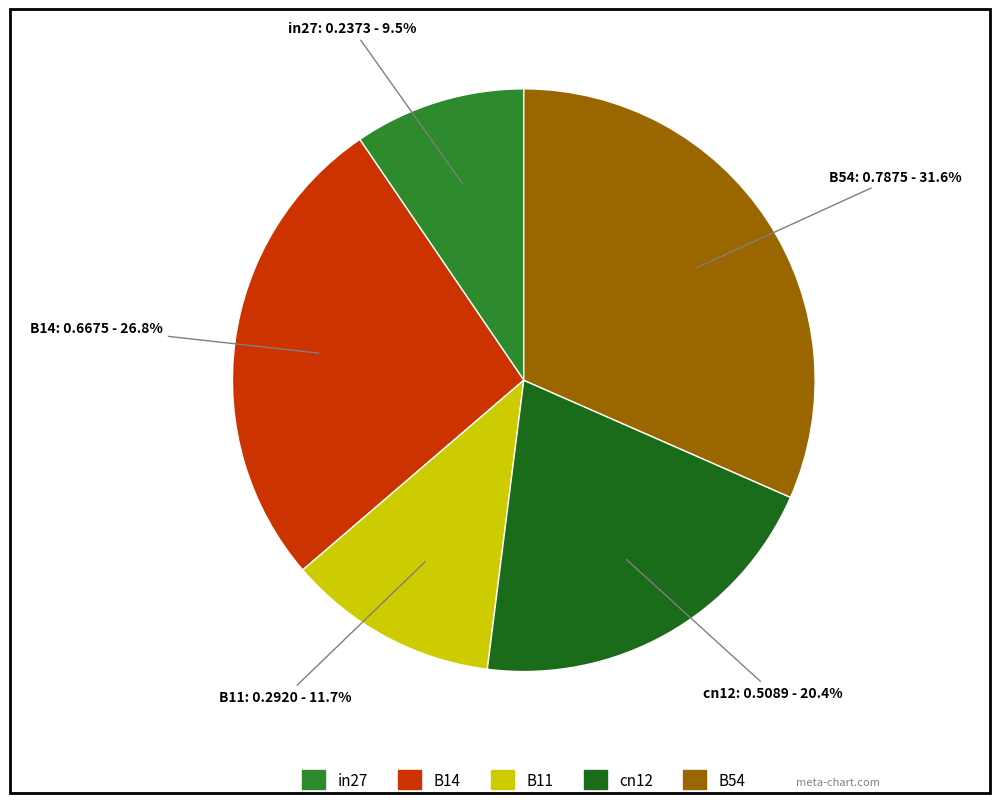

How much of the chart is everything except B11?

88.3%